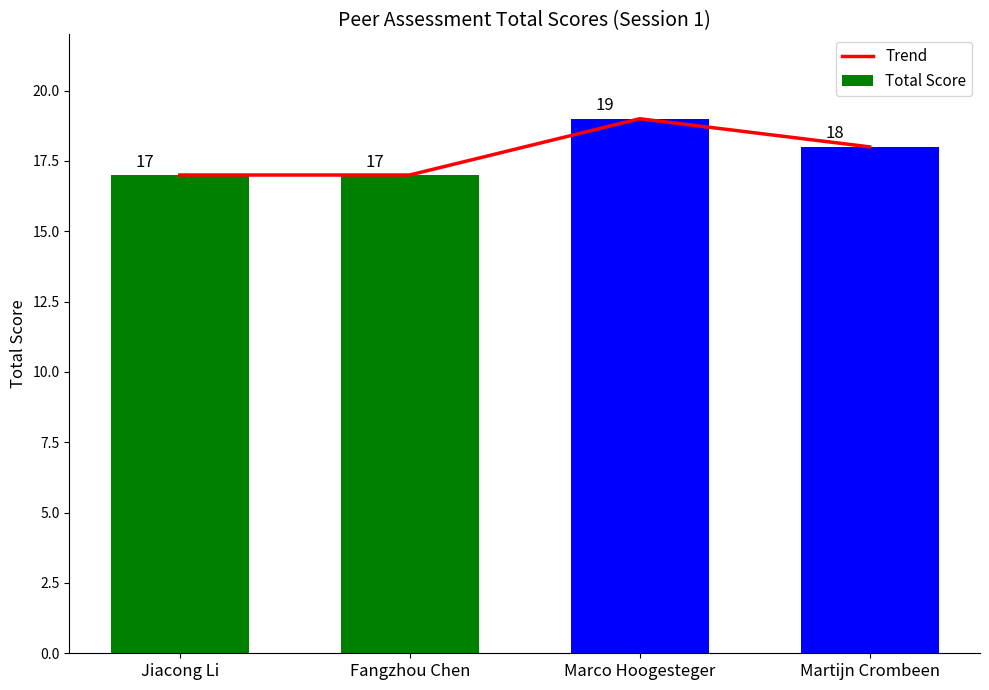

The value of Trend at Jiacong Li is 30. True or false?

False